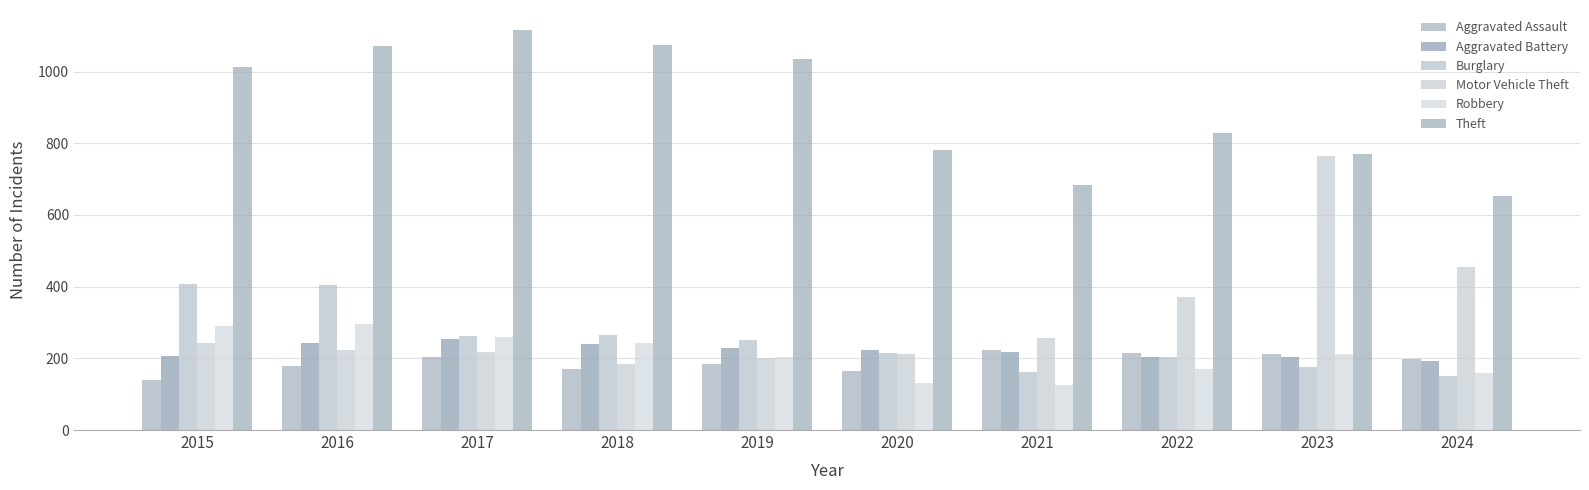

Is it true that Aggravated Assault equals 140 at 2015?

True